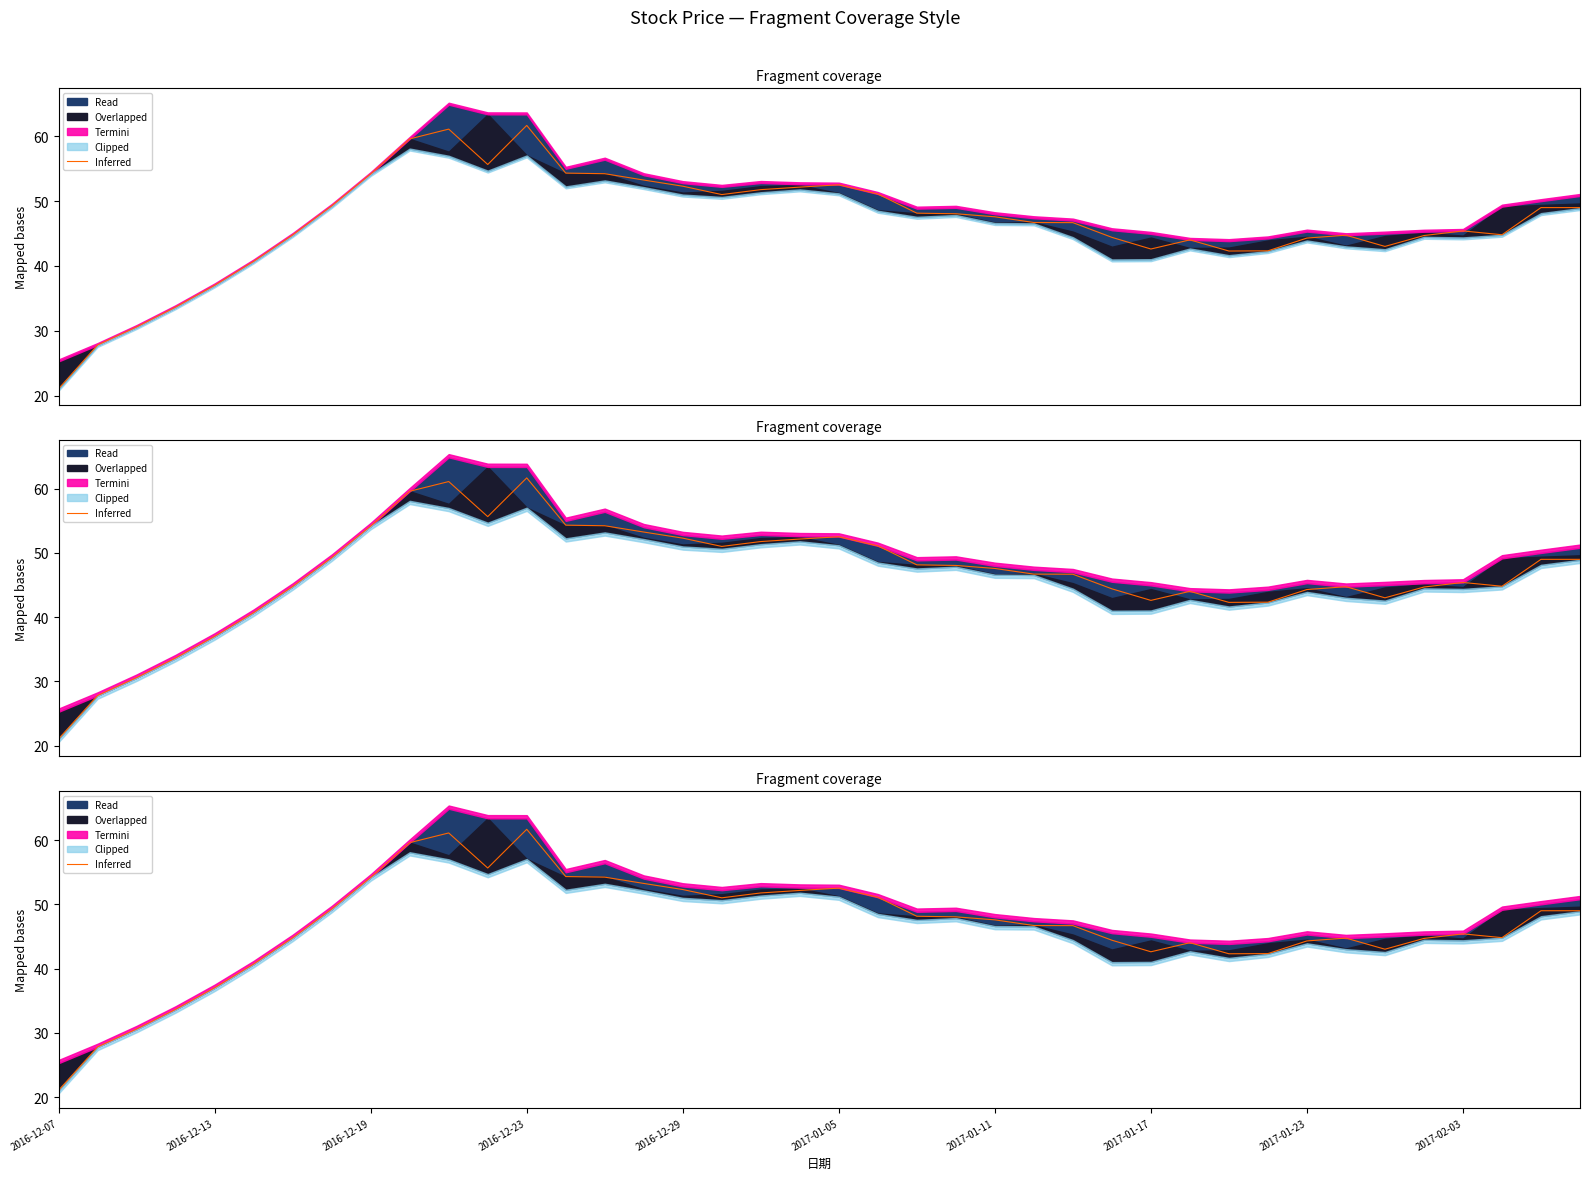

What is the sum of all values?

1867.5